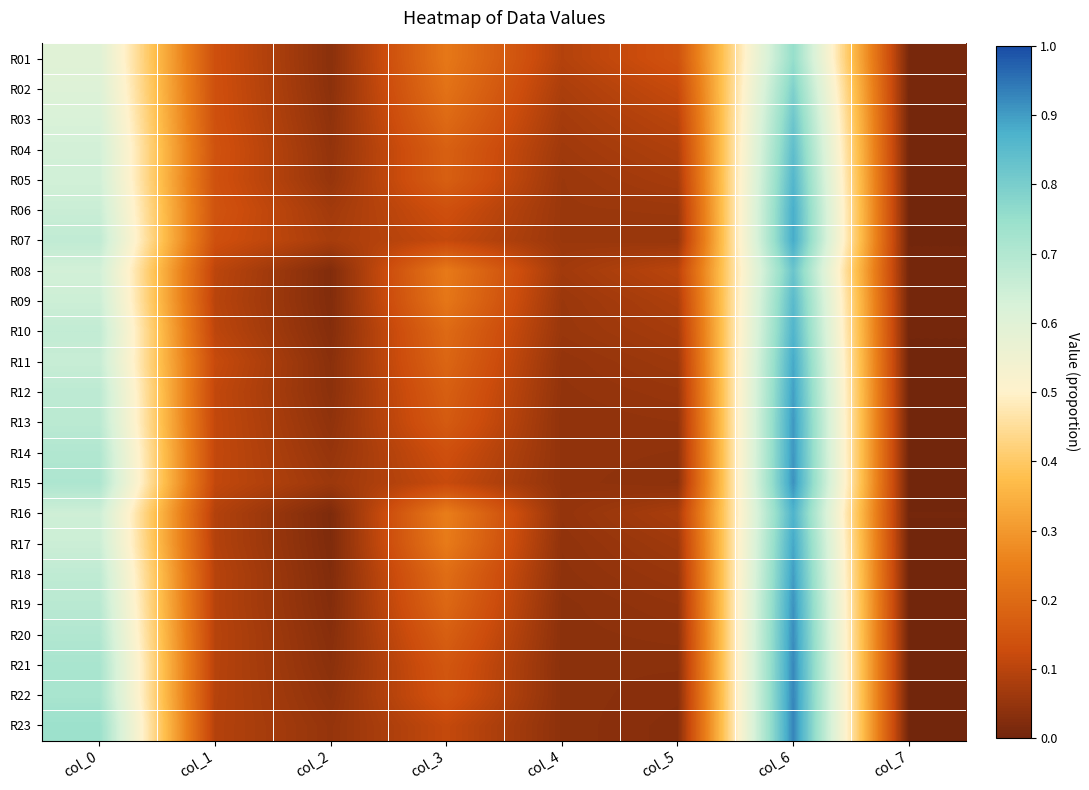

At how many categories does at least one series exceed 0?

8